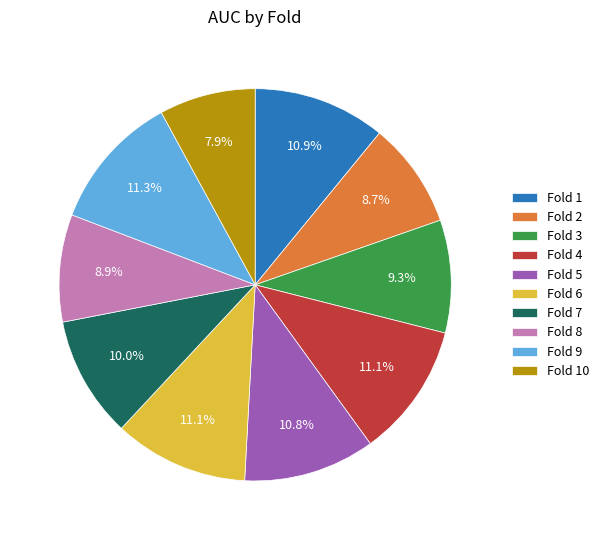

What percentage do Fold 6 and Fold 2 together represent?

19.8%